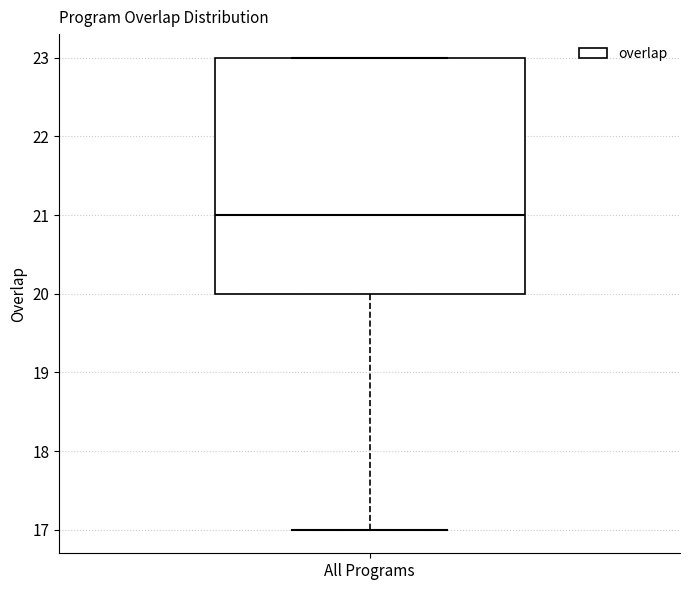

Transcribe this box plot: give where the median line is, the range the box spans, and where the two whiskers end, as read against the y-axis. The values are not printed on the chart, so give them approximately, as read against the axis.

median 21, box 20 to 23, whiskers 17 to 23